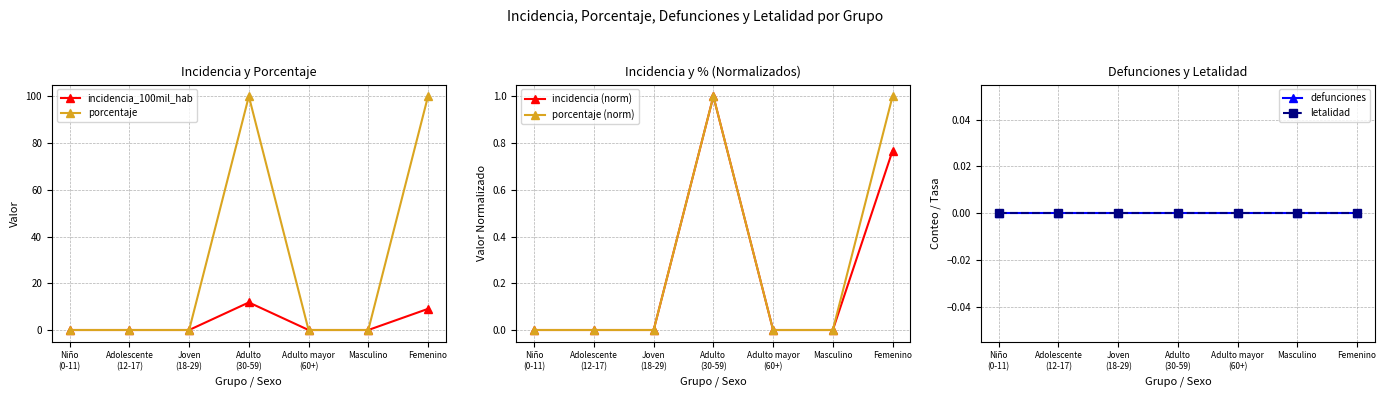

The porcentaje (norm) series shows 0.0 at Adulto mayor
(60+). True or false?

True